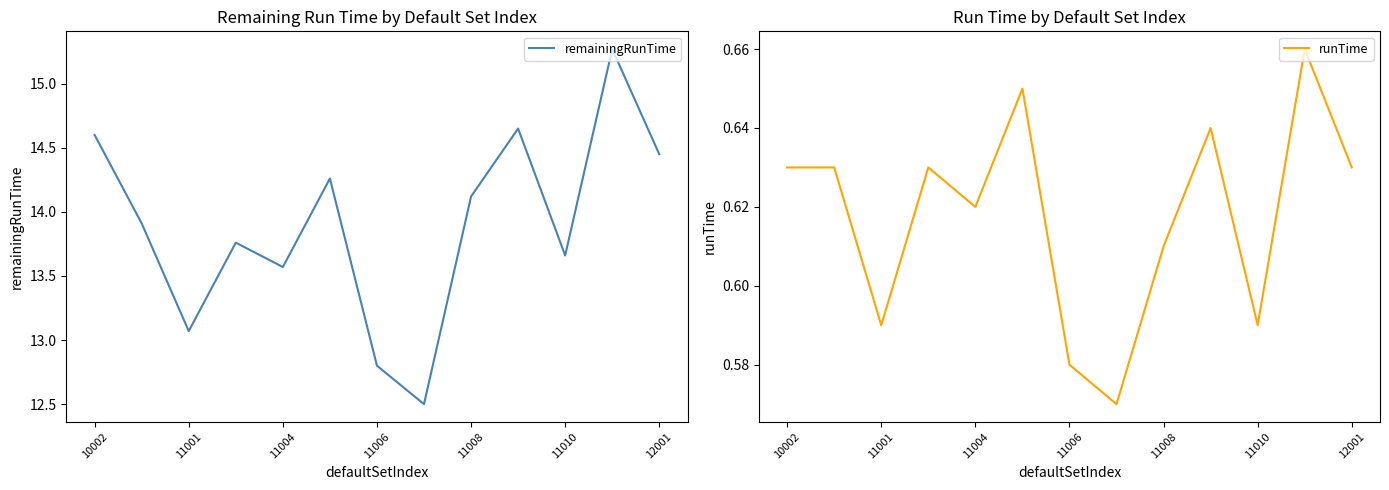

The remainingRunTime series shows 13.6 at 11004. True or false?

True